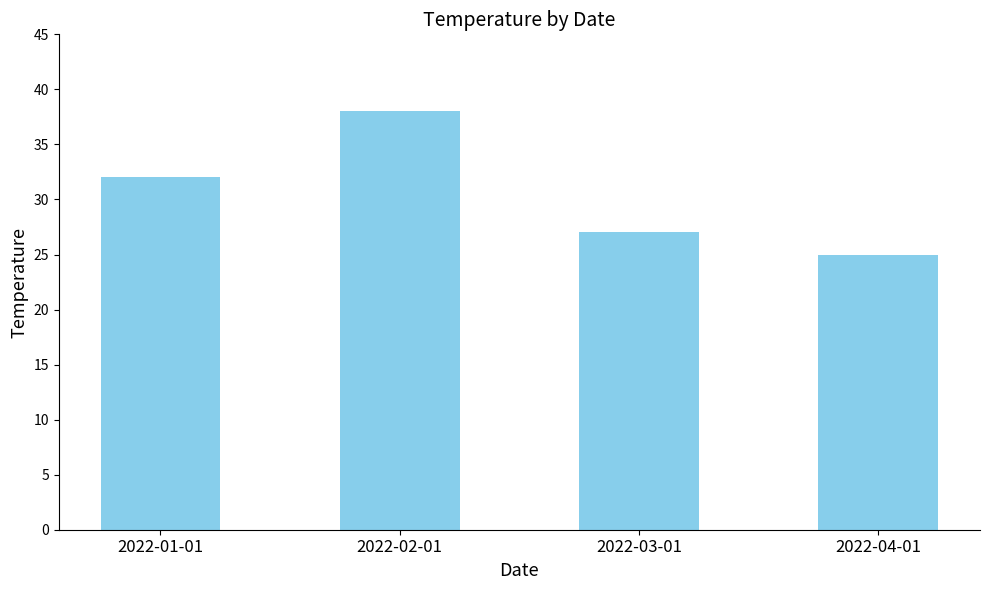

The value at 2022-01-01 is 32. True or false?

True